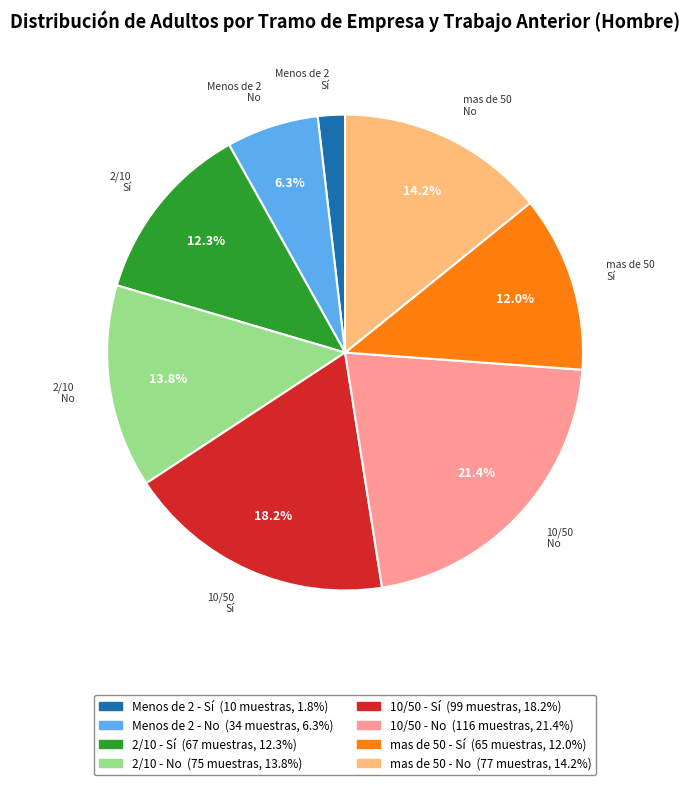

Count the number of slices in the pie.

8